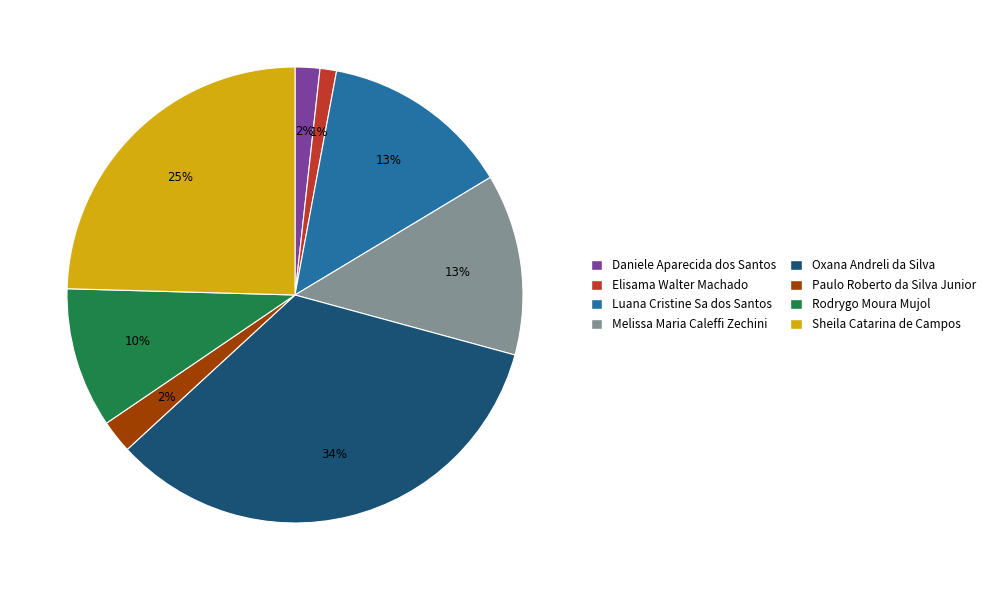

Does Paulo Roberto da Silva Junior account for over 50% of the chart?

No